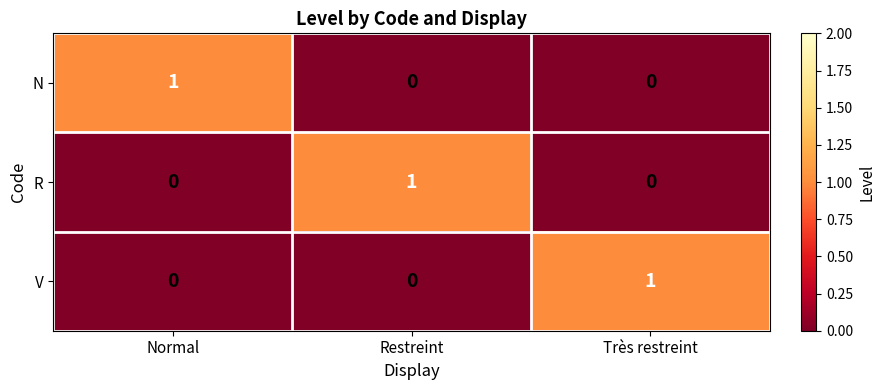

Count the N values in the range 0 to 1.

3